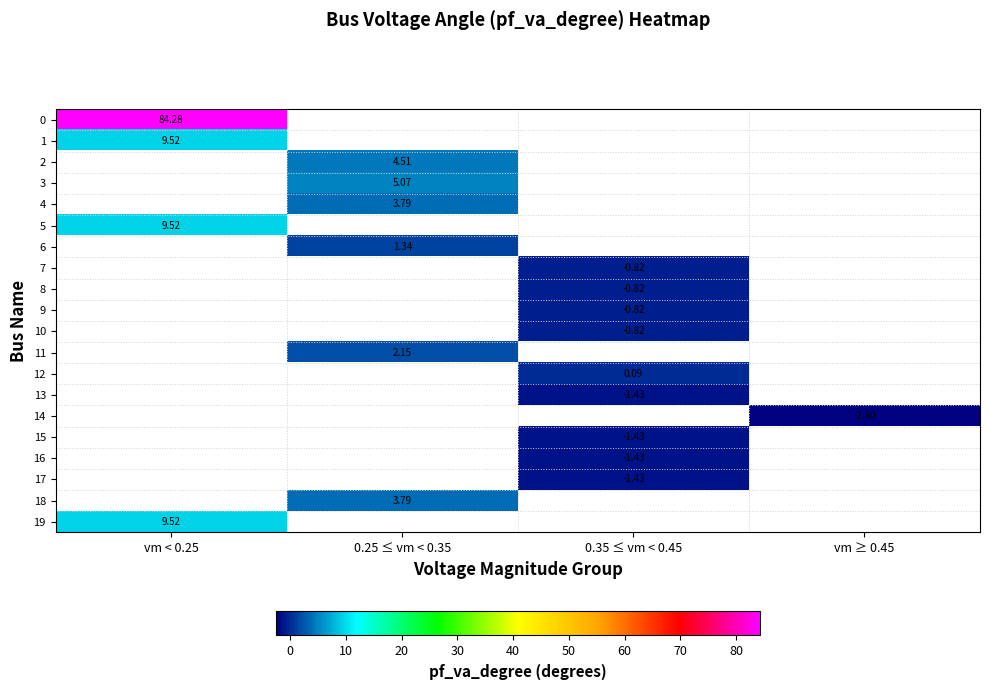

At how many categories does at least one series exceed 30?

1